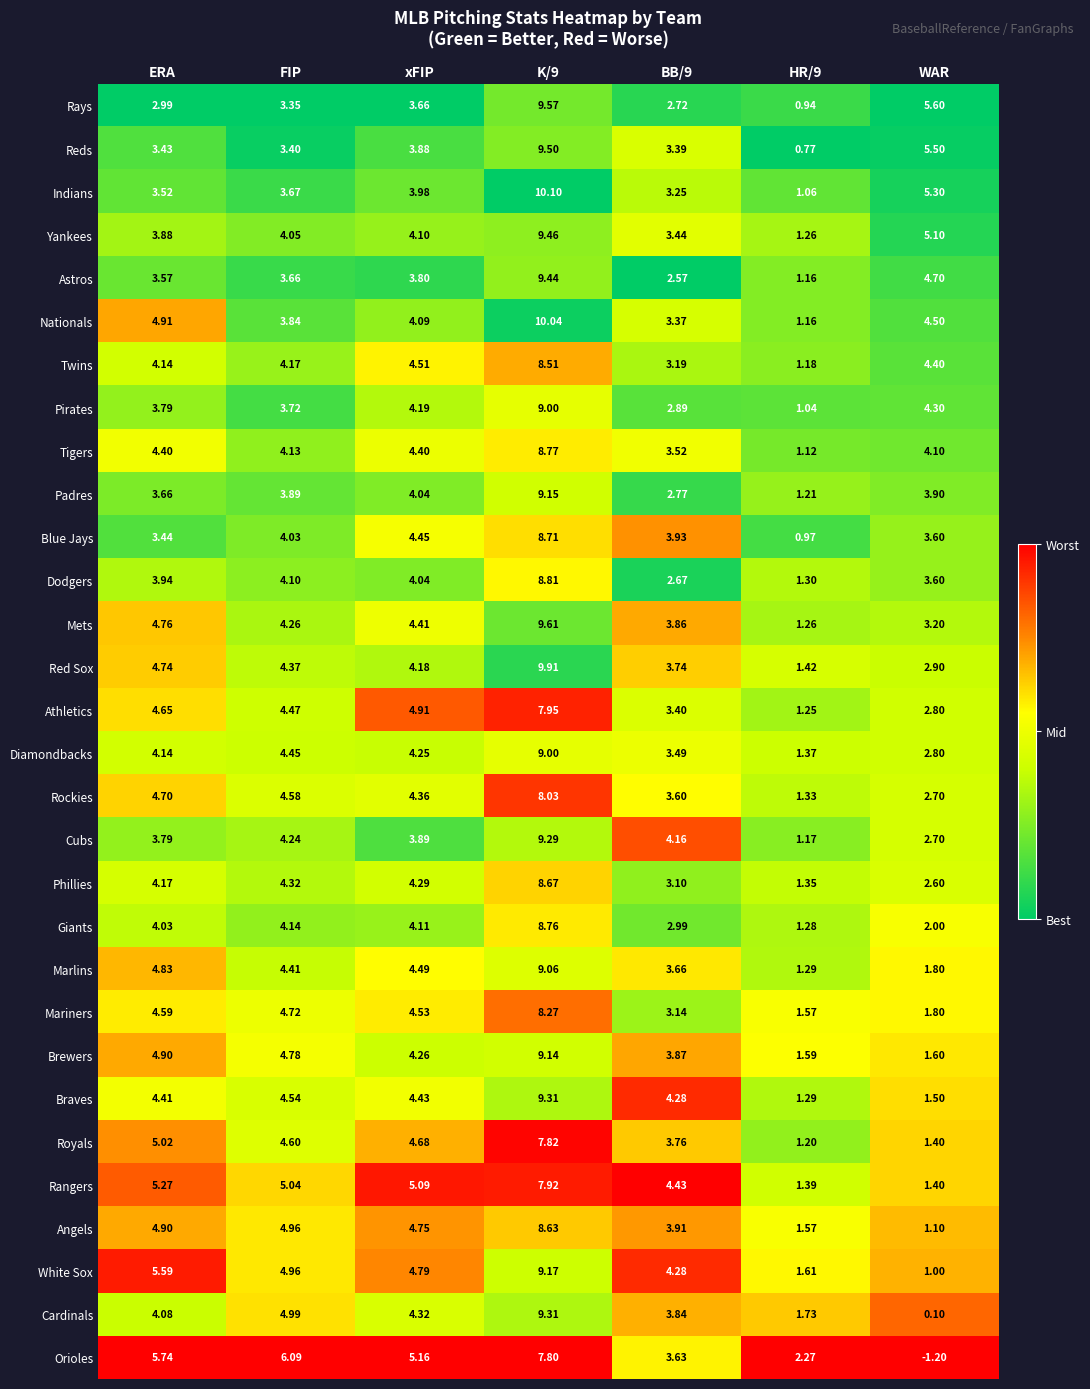

Which series has the widest spread of values?

Cardinals